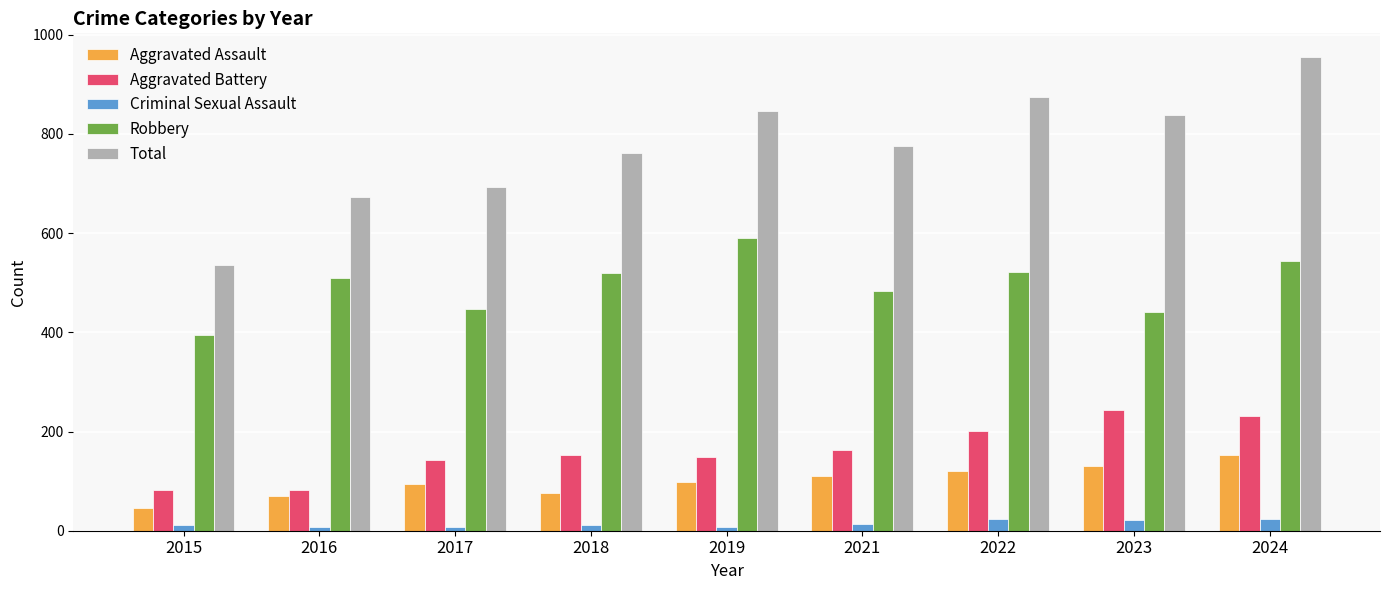

What are all the series names shown in the legend?

Aggravated Assault, Aggravated Battery, Criminal Sexual Assault, Robbery, Total